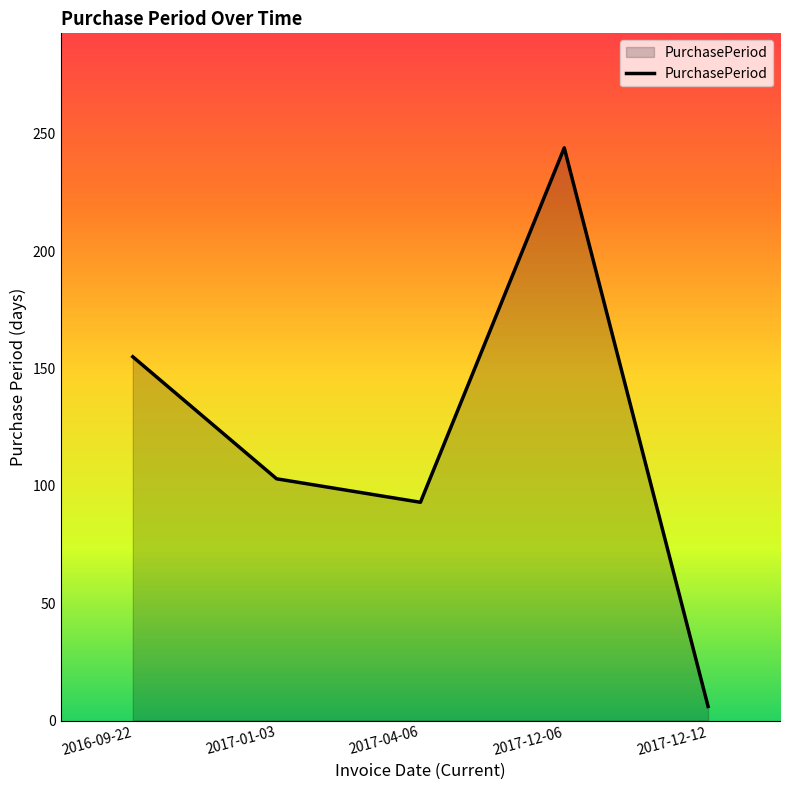

Reading left to right, what are all the values shown in this chart?

155	103	93	244	6